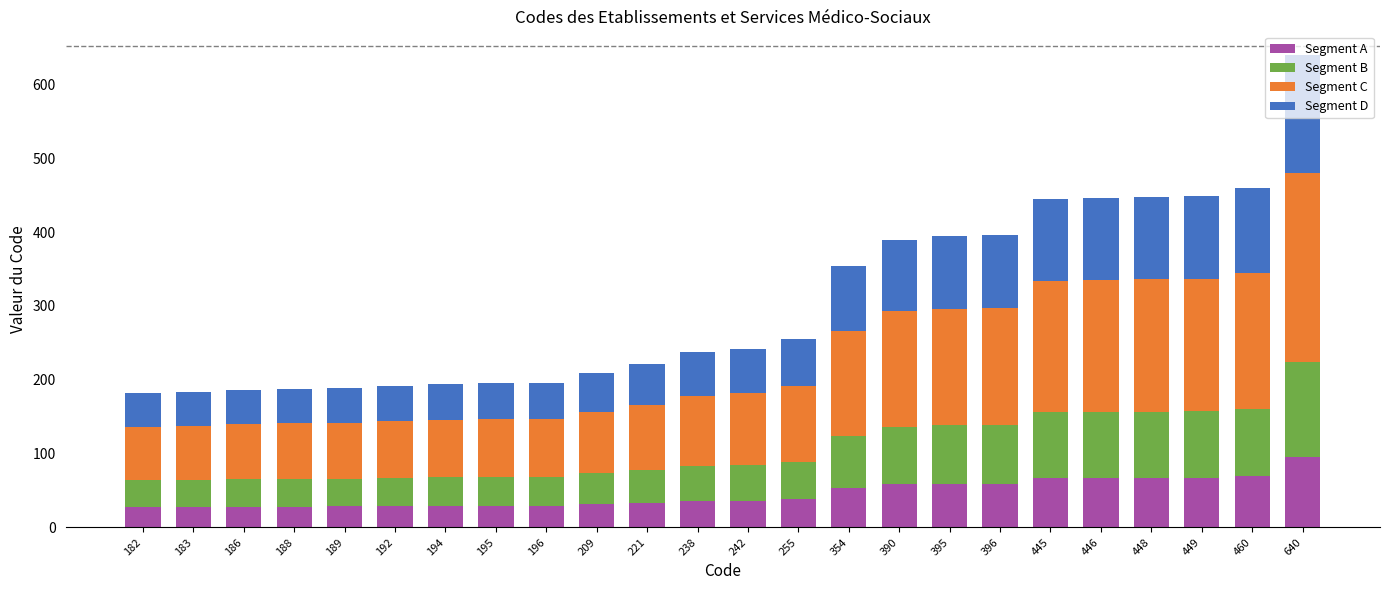

What is the difference between the second highest and minimum values in the Segment A series?

41.7